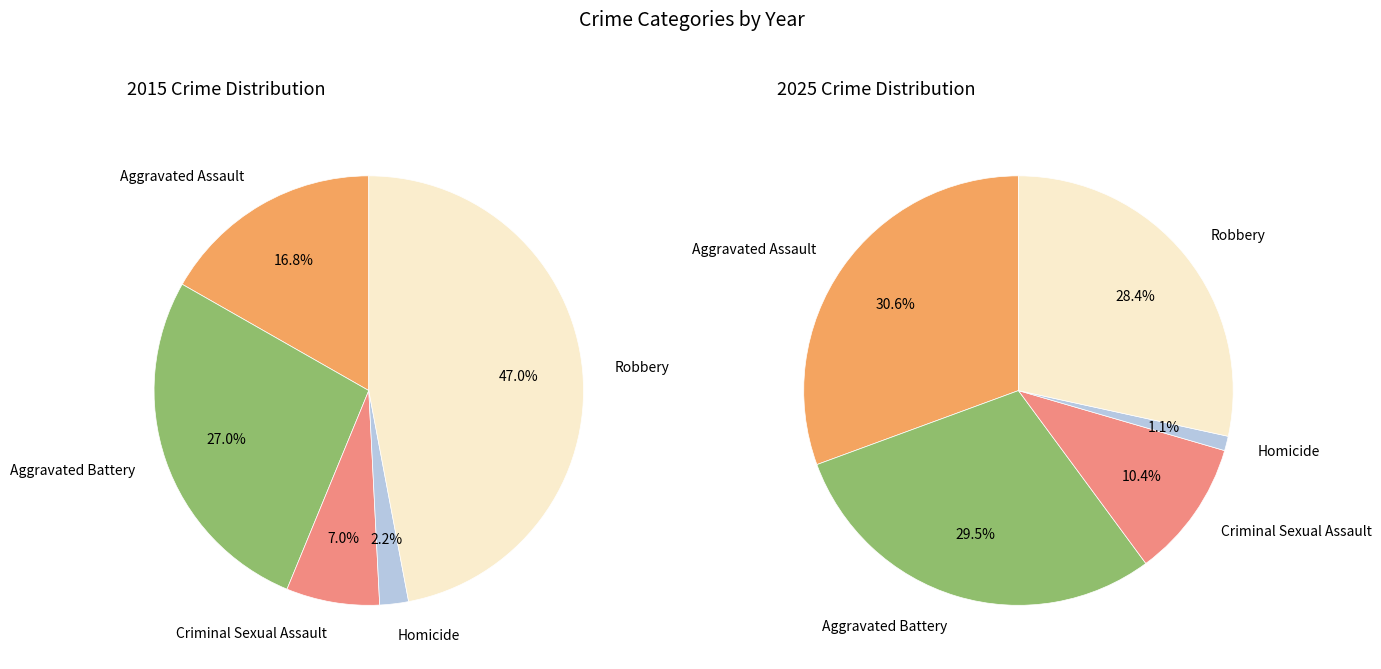

How much of the chart is everything except Robbery?

53.0%